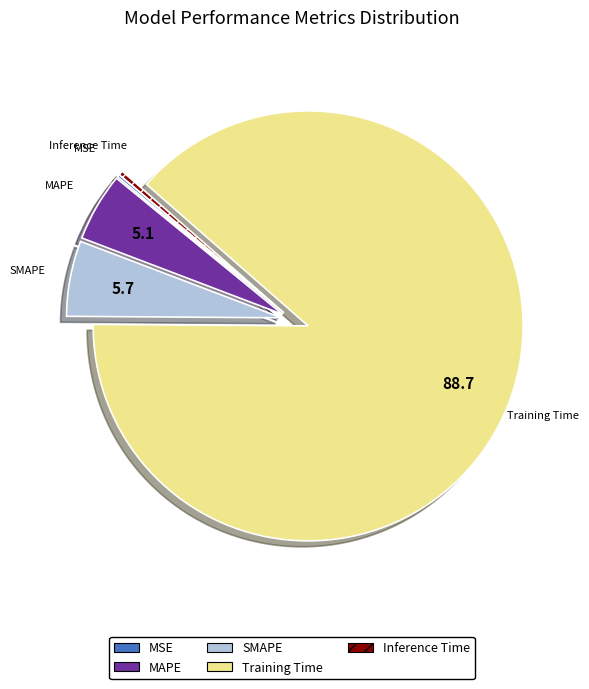

Which category has the biggest portion of the pie?

Training Time